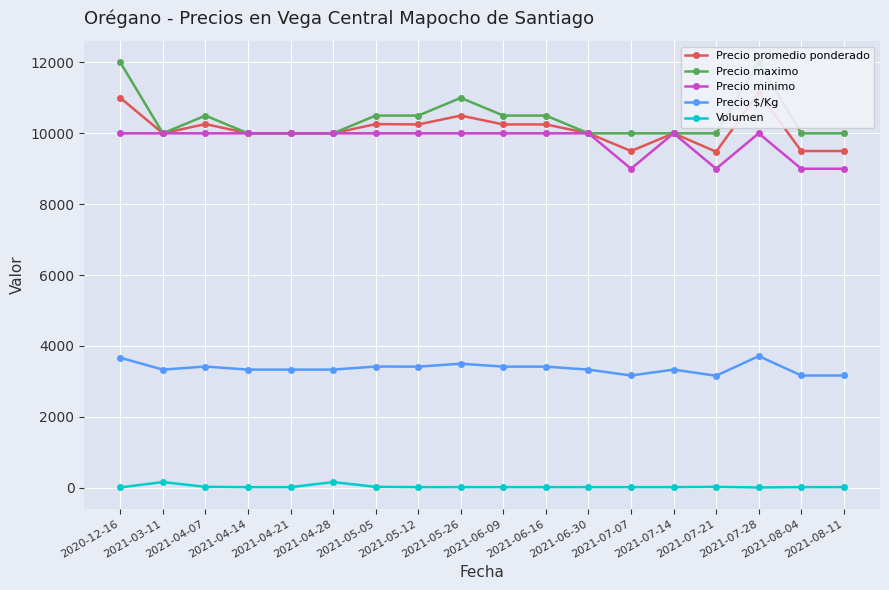

The value of Precio $/Kg at 2020-12-16 is 4899. True or false?

False